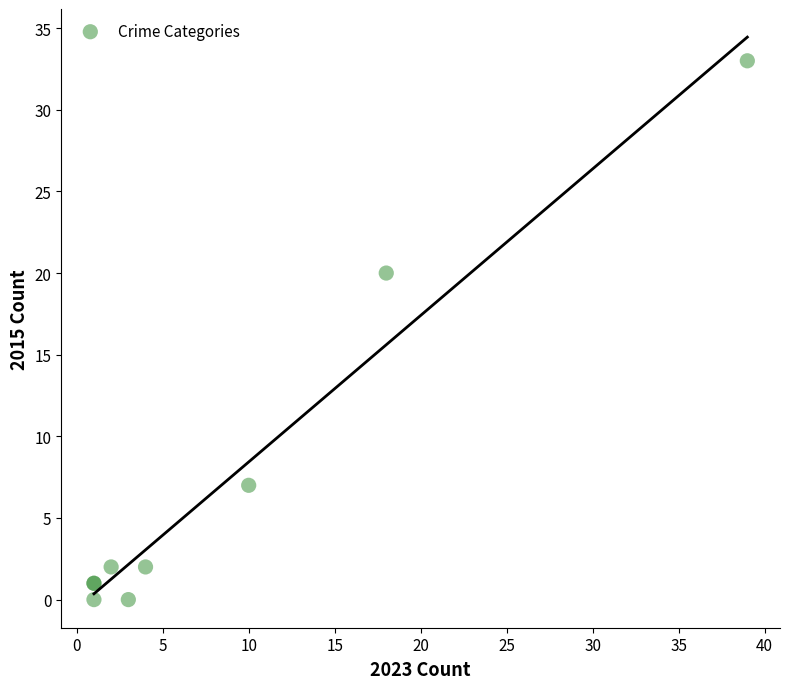

What Y value in the scatter plot is closest to 16?

20